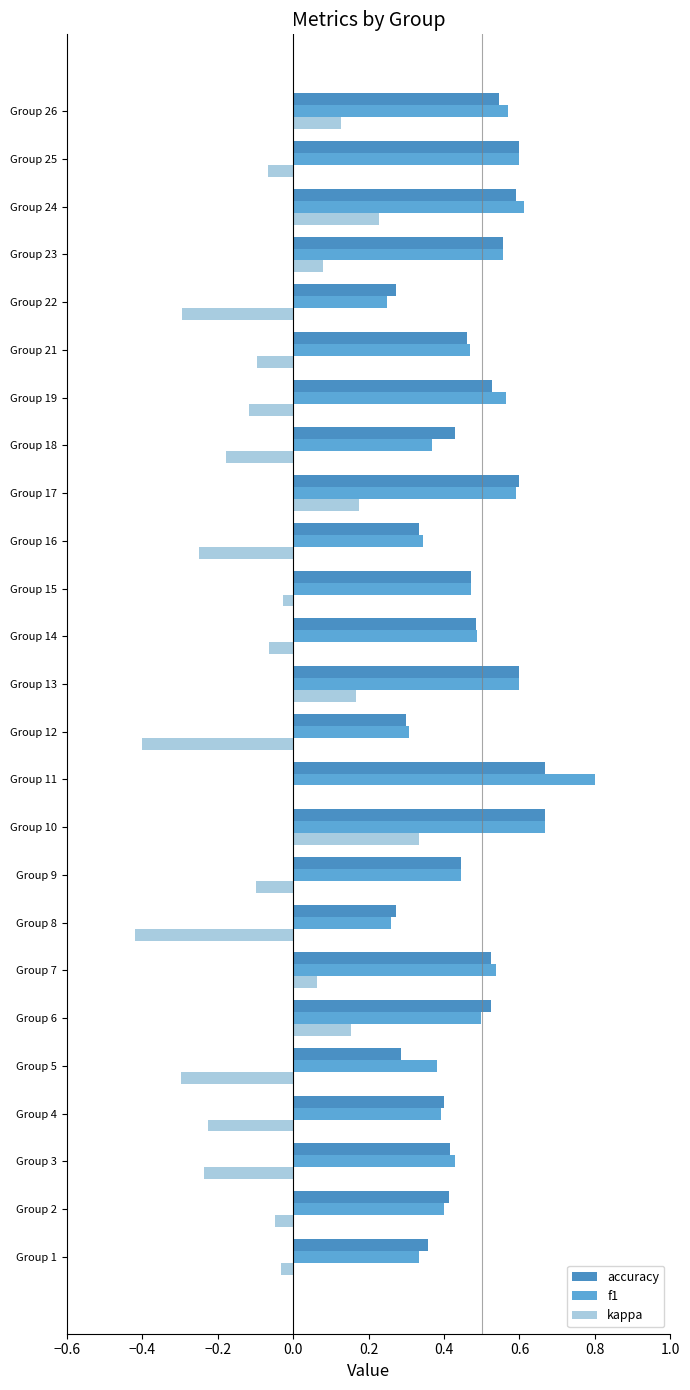

How many series are shown in this chart?

3